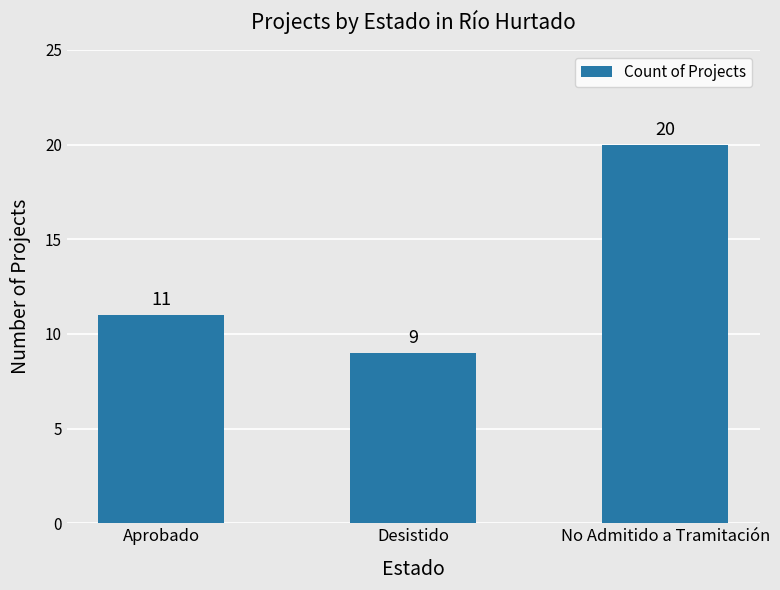

What is the ratio of the value at Aprobado to the value at Desistido?

1.2